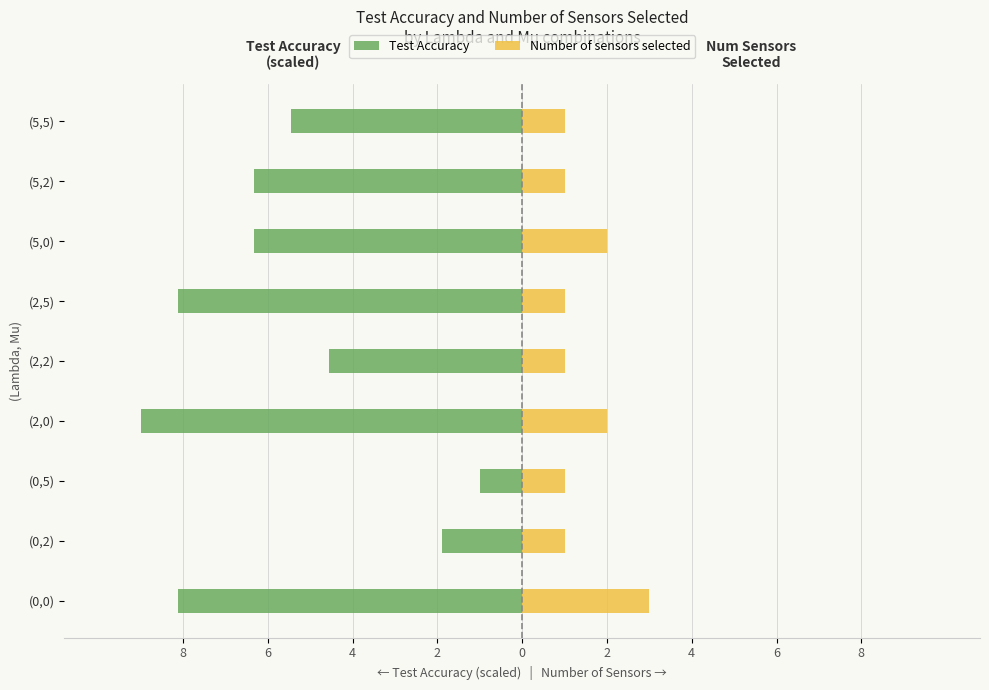

Reading left to right, what are all the values shown in this chart?

Test Accuracy: -8.1	-1.9	-1.0	-9.0	-4.6	-8.1	-6.3	-6.3	-5.4
Number of sensors selected: 3.0	1.0	1.0	2.0	1.0	1.0	2.0	1.0	1.0